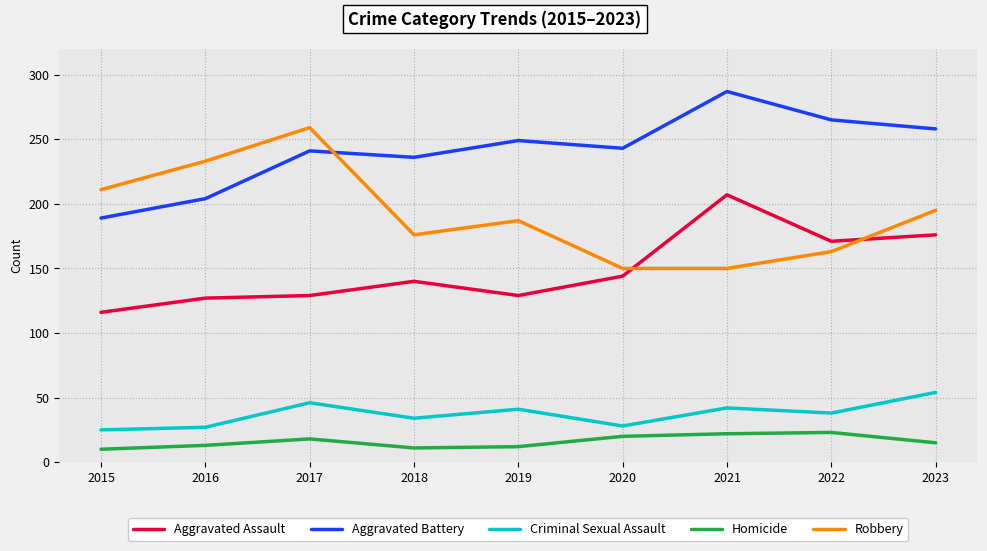

Which series changed the most between 2017 and 2022?

Robbery